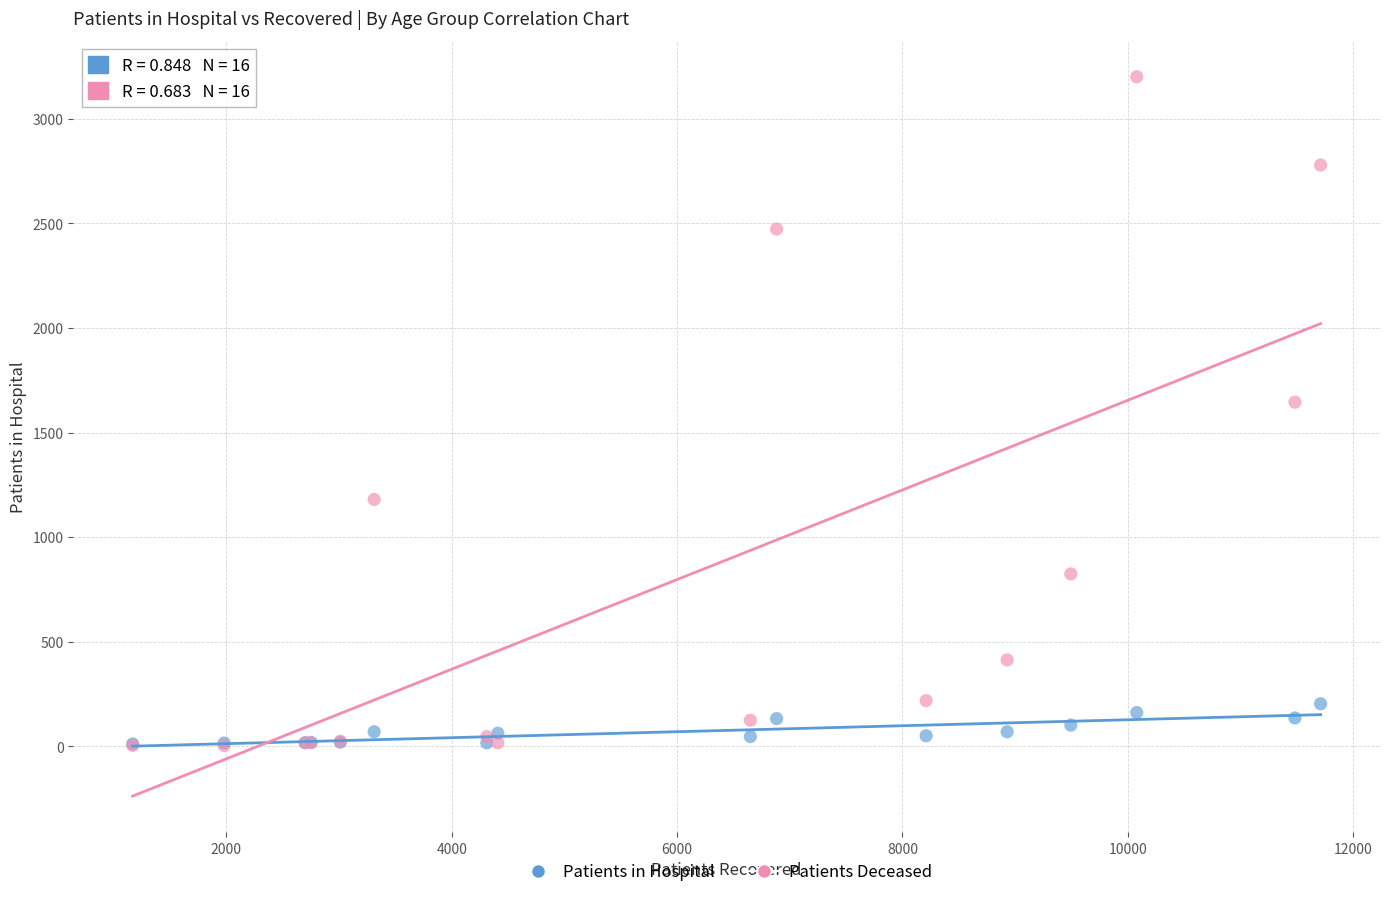

In the Patients Deceased series, what Y value is closest to 1602?

1645